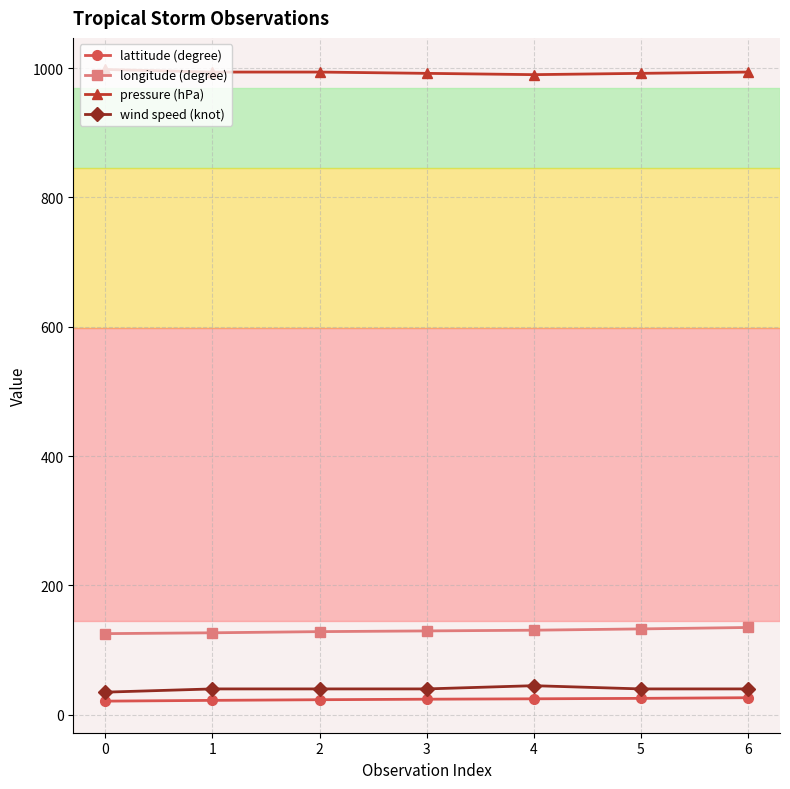

The value of wind speed (knot) at 3 is 40.0. True or false?

True